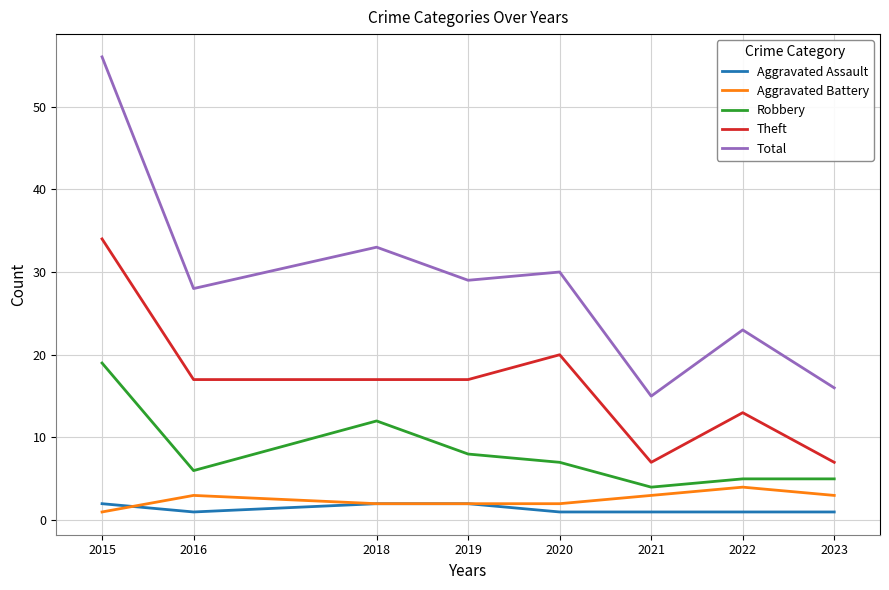

Reading left to right, list all the values displayed in this chart.

Aggravated Assault: 2	1	2	2	1	1	1	1
Aggravated Battery: 1	3	2	2	2	3	4	3
Robbery: 19	6	12	8	7	4	5	5
Theft: 34	17	17	17	20	7	13	7
Total: 56	28	33	29	30	15	23	16